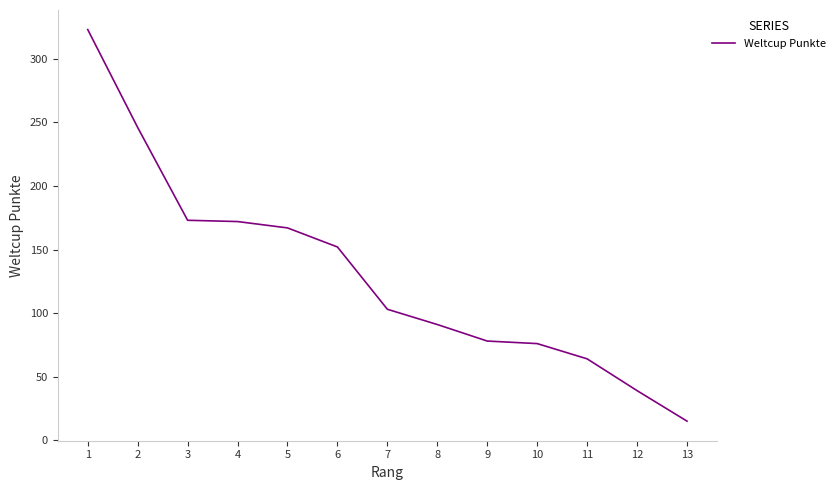

How many values are below 103?

6